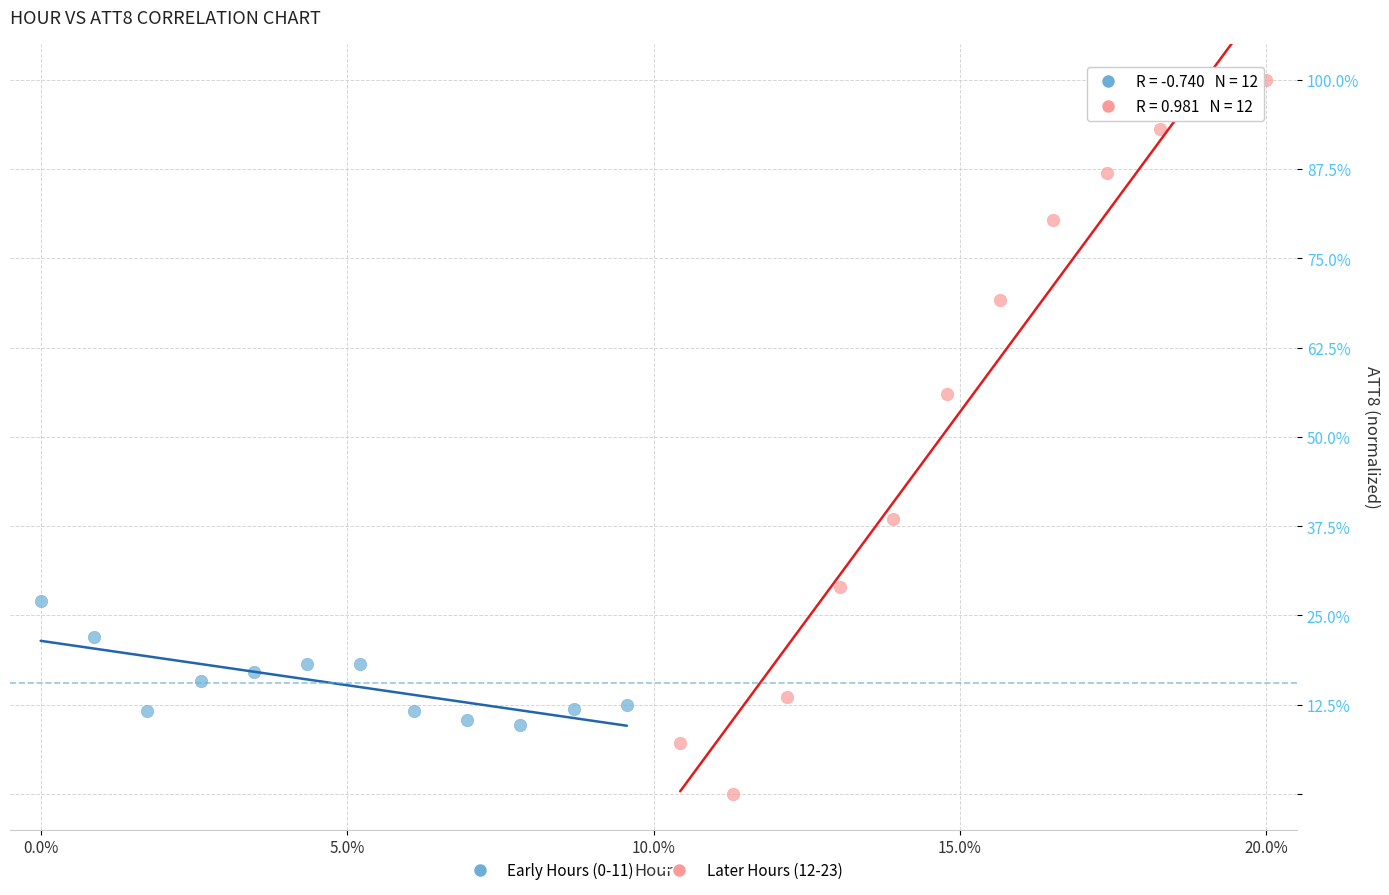

Which series contains the lowest Y value?

Later Hours (12-23)